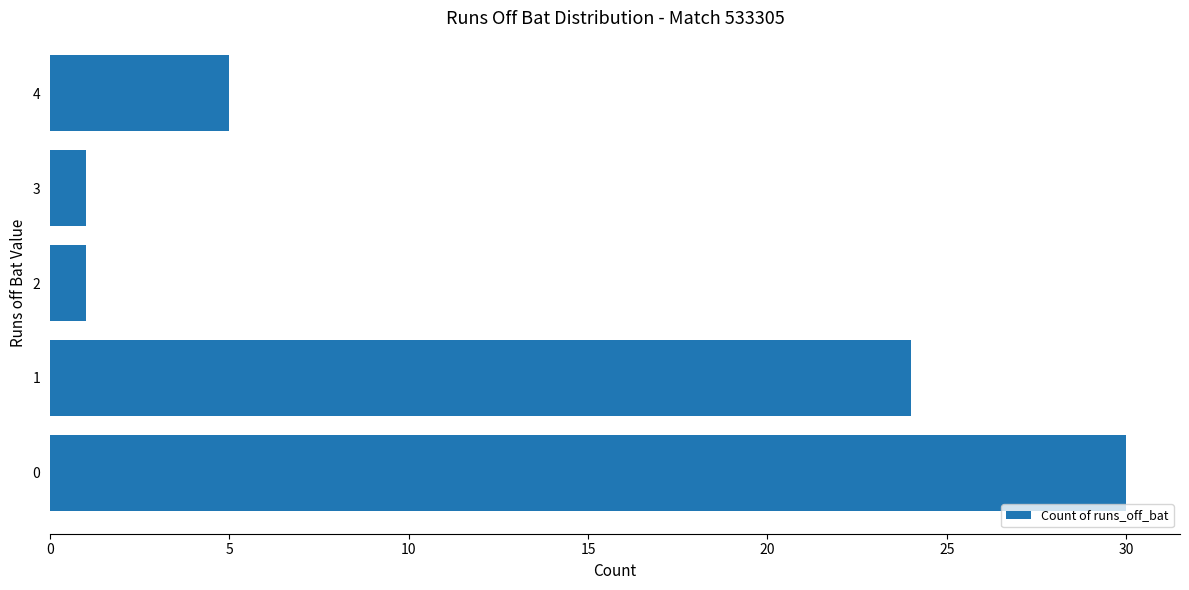

How many data points are less than 5?

2